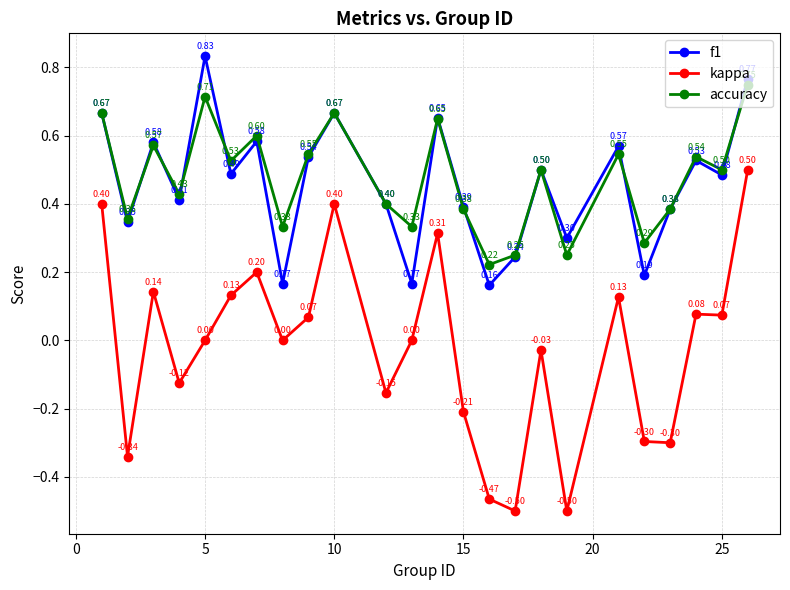

List the series in order of their peak value, lowest first.

kappa, accuracy, f1